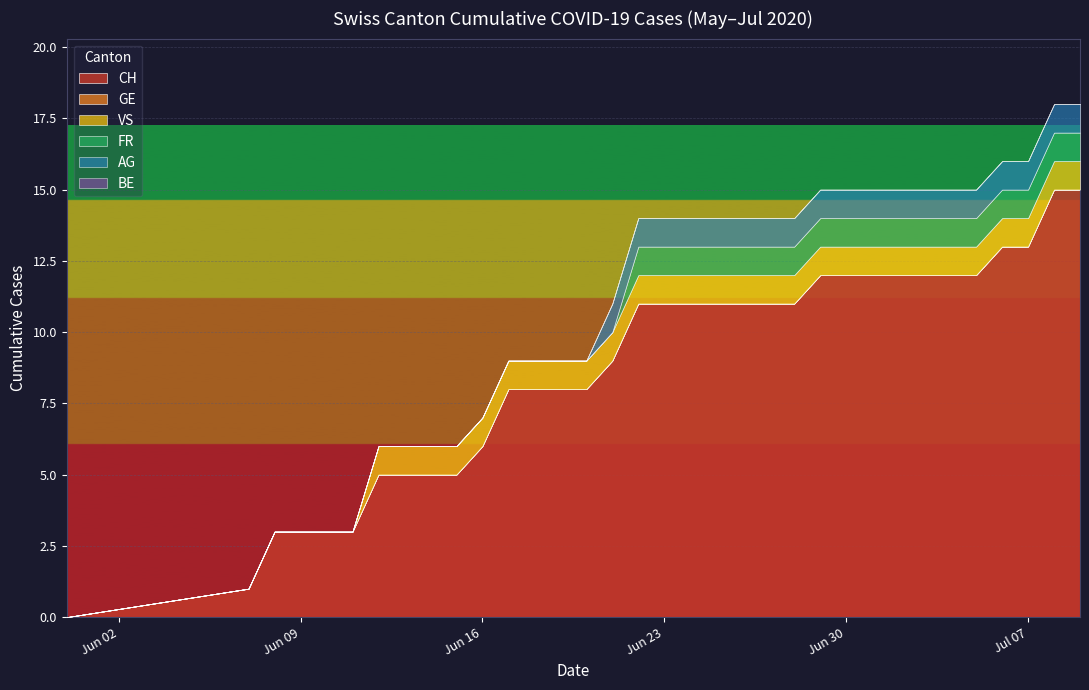

What are all the series names shown in the legend?

CH, GE, VS, FR, AG, BE